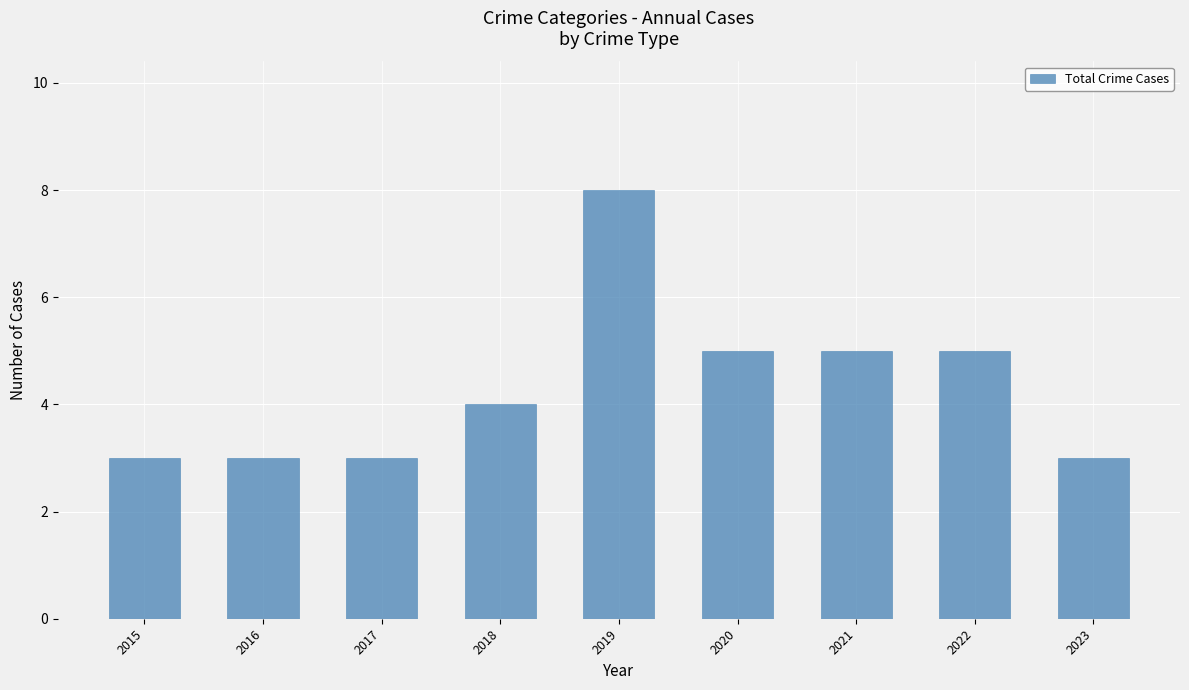

Which has a higher value, 2023 or 2019?

2019